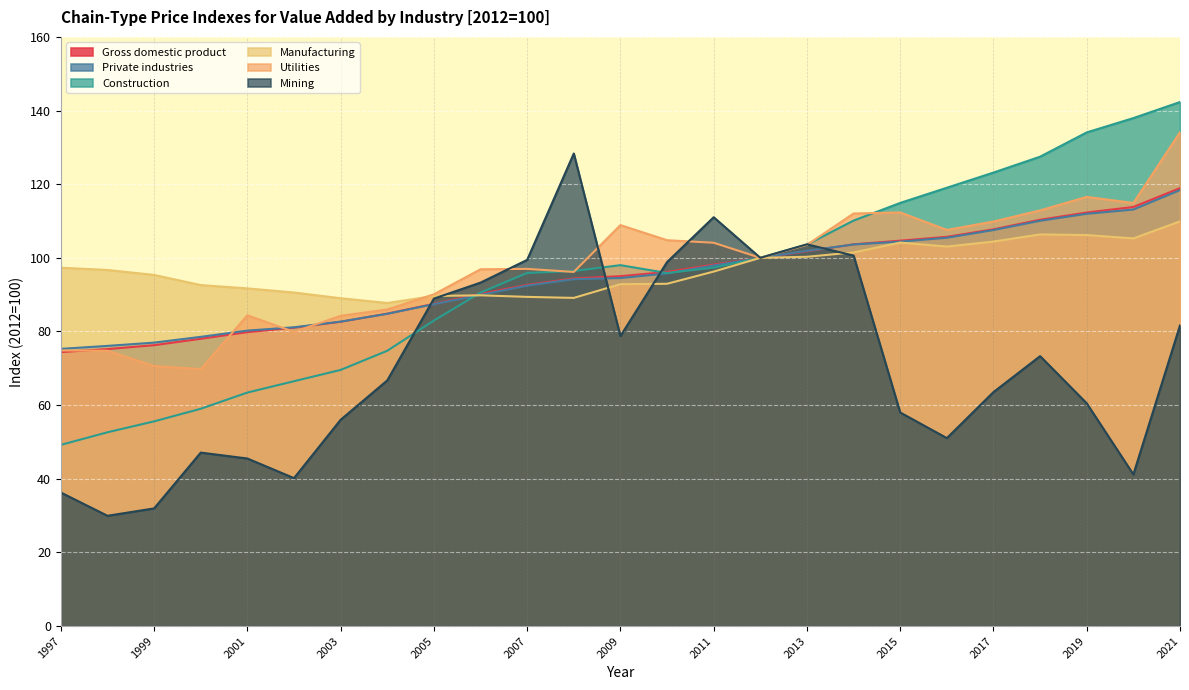

Is the value of Construction at 2014 greater than the value of Utilities at 2000?

Yes